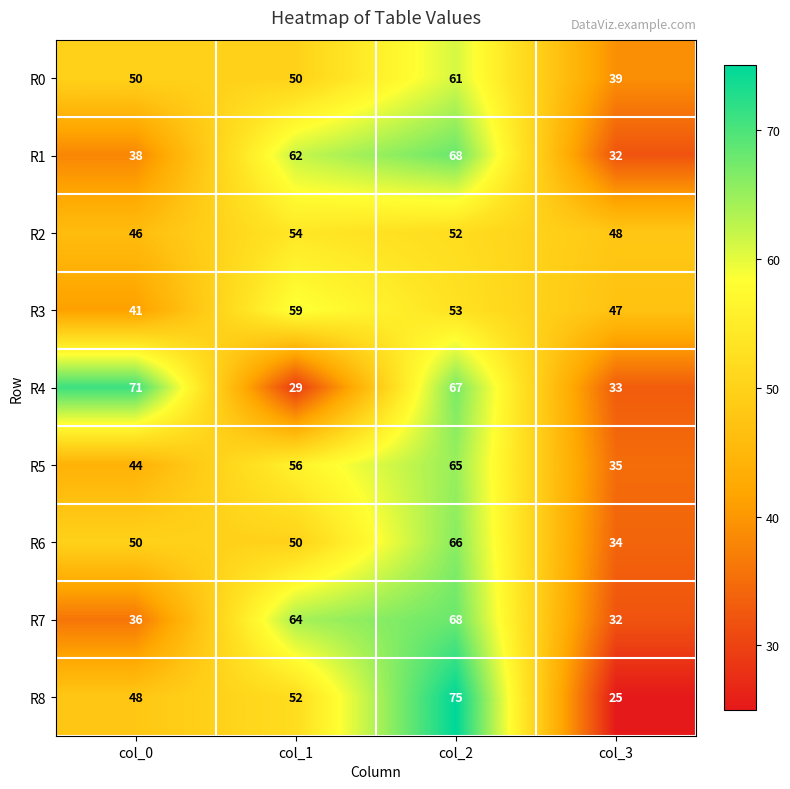

Count the R1 values in the range 38 to 68.

3